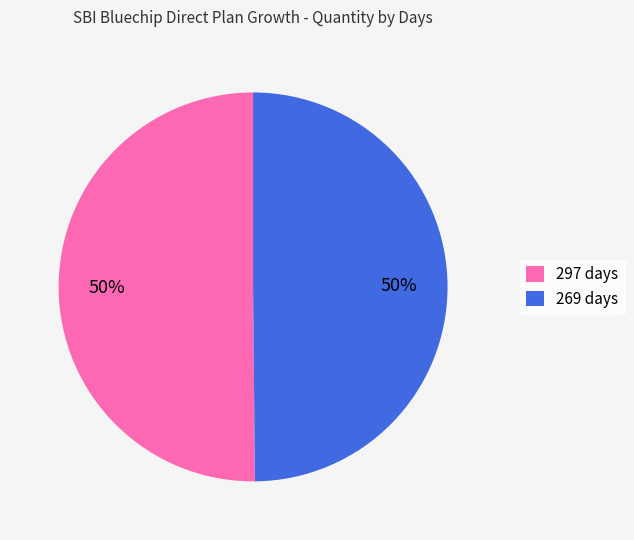

To the nearest percent, what portion does 297 days represent?

50%